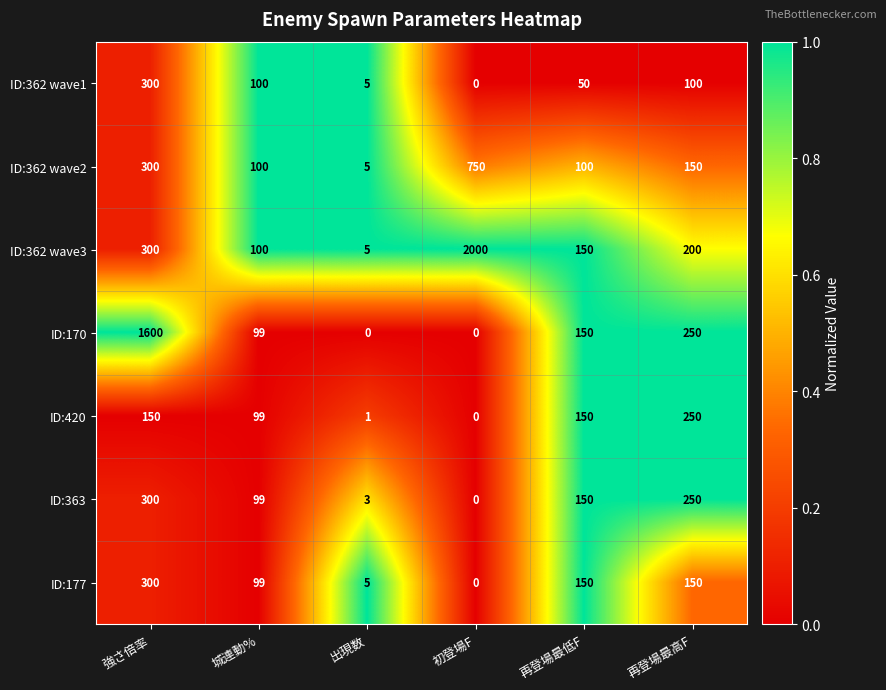

What is the average value of the ID:362 wave3 series?

459